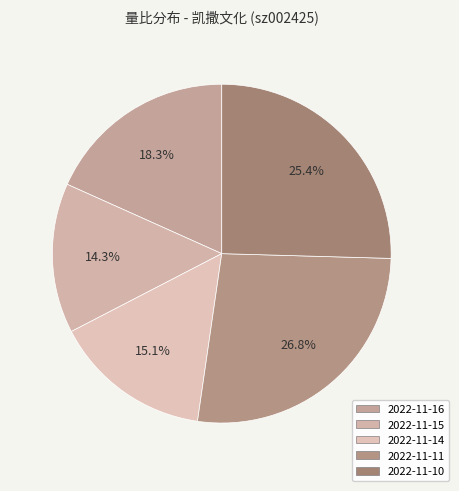

What percentage is the 2022-11-11 slice, to the nearest percent?

27%